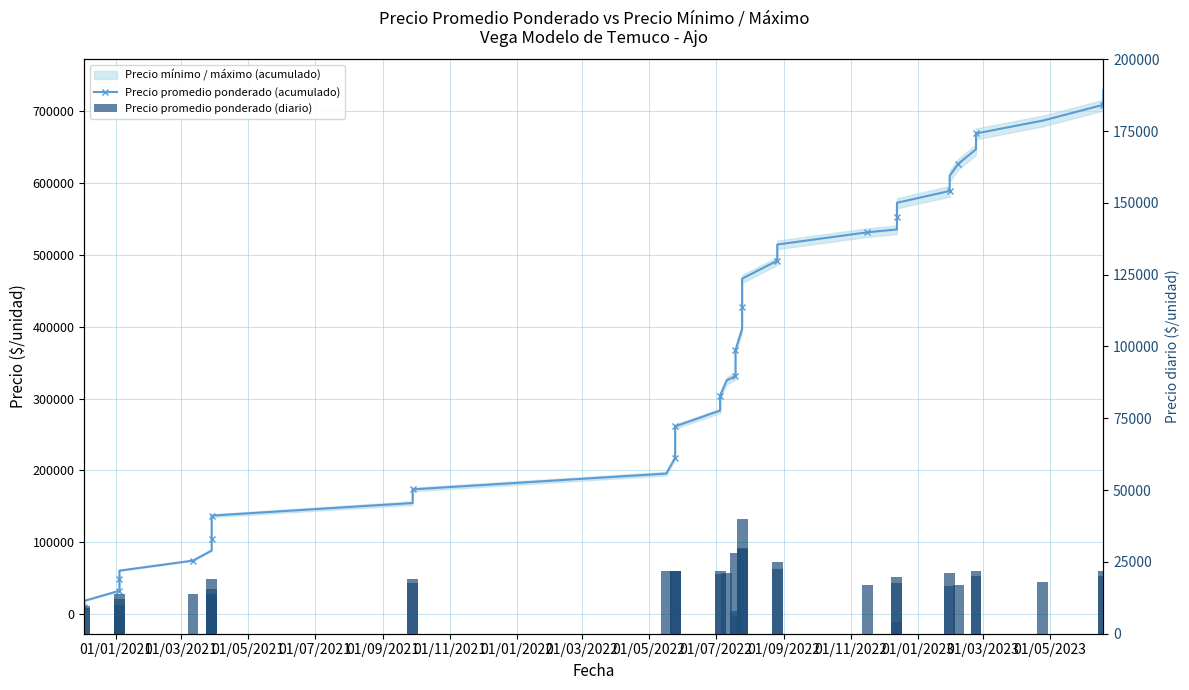

Which series has the largest range (max minus min)?

Precio promedio ponderado (acumulado)